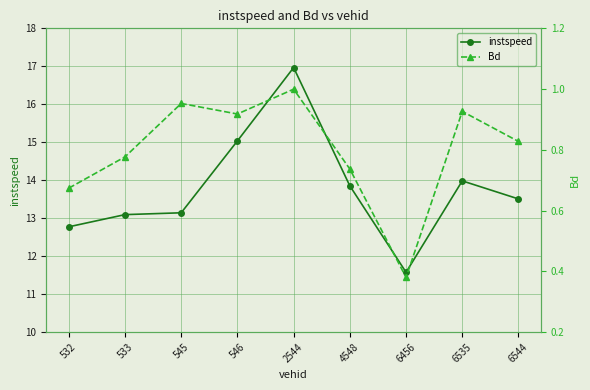

How many data points does each series have?

9